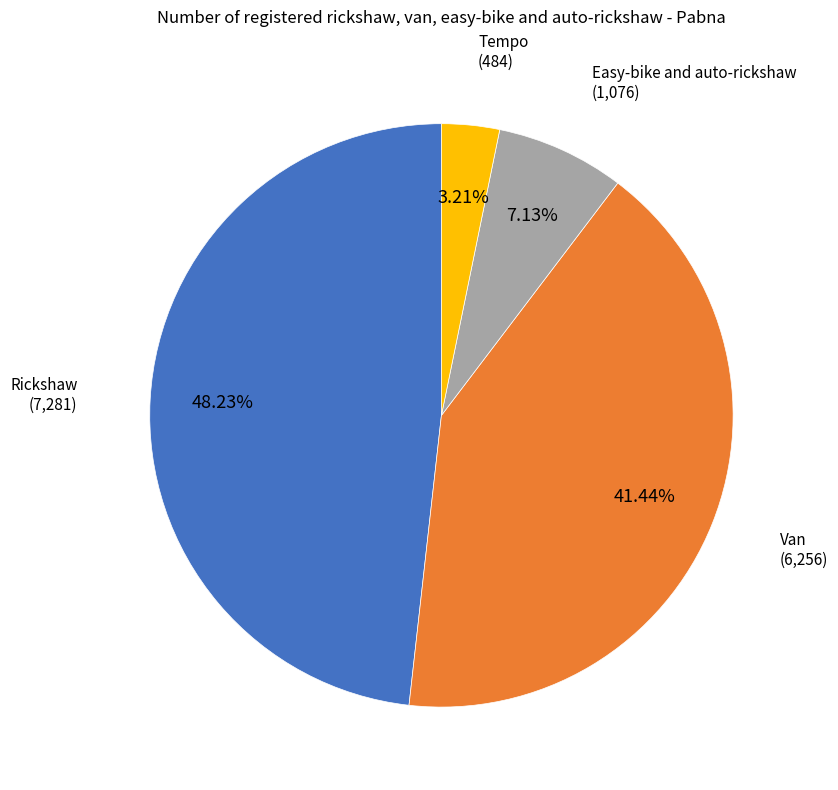

Does any single category account for the majority?

No